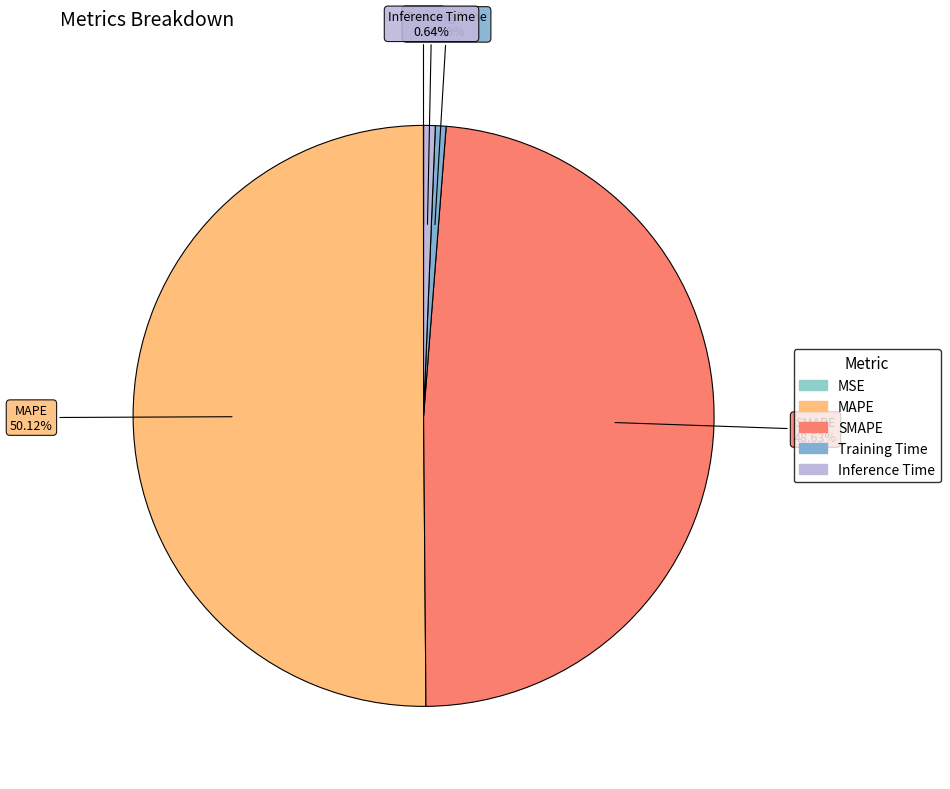

Is it true that SMAPE is 61% of the pie?

False